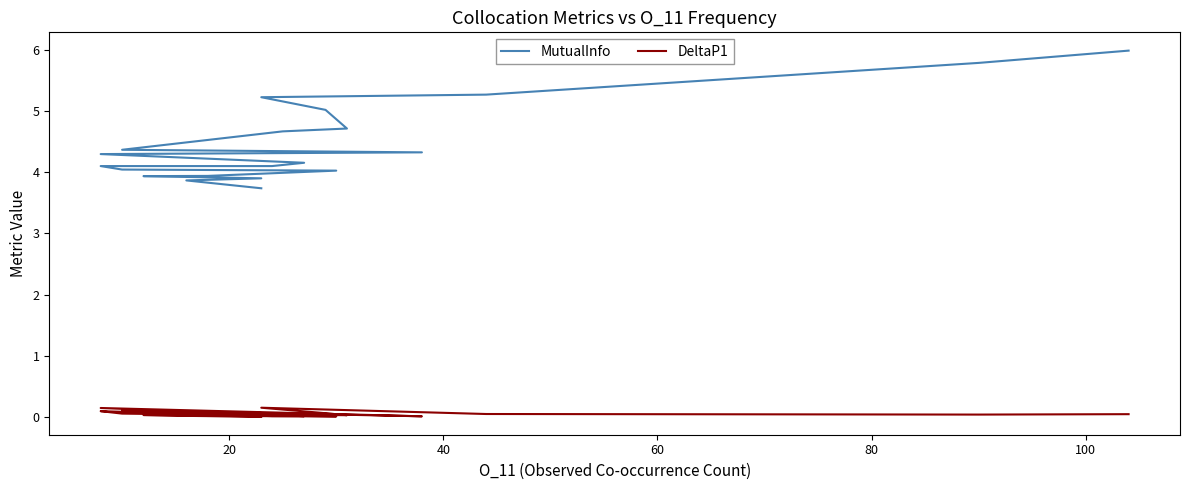

True or false: DeltaP1 has more than 0 interior local peaks.

True